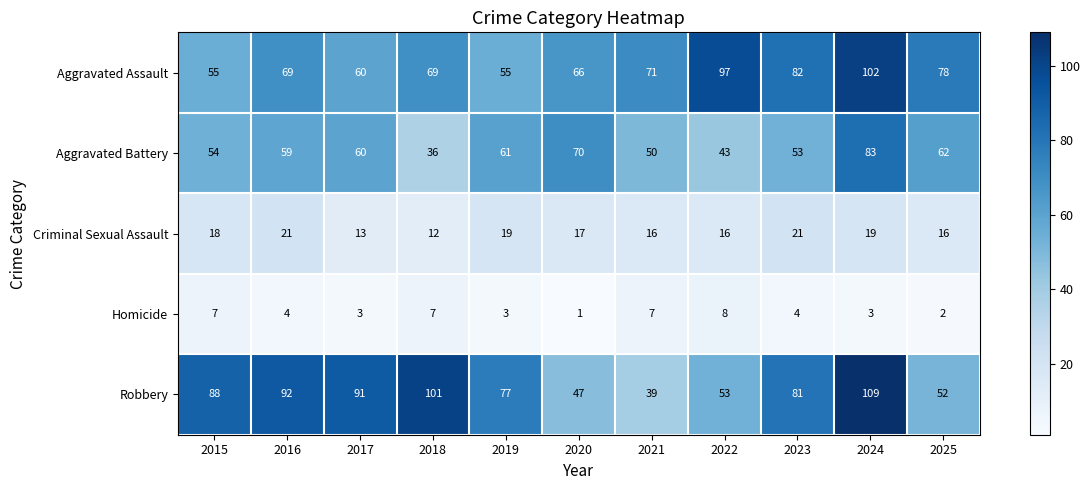

What is the difference between the Robbery values at 2022 and 2021?

14